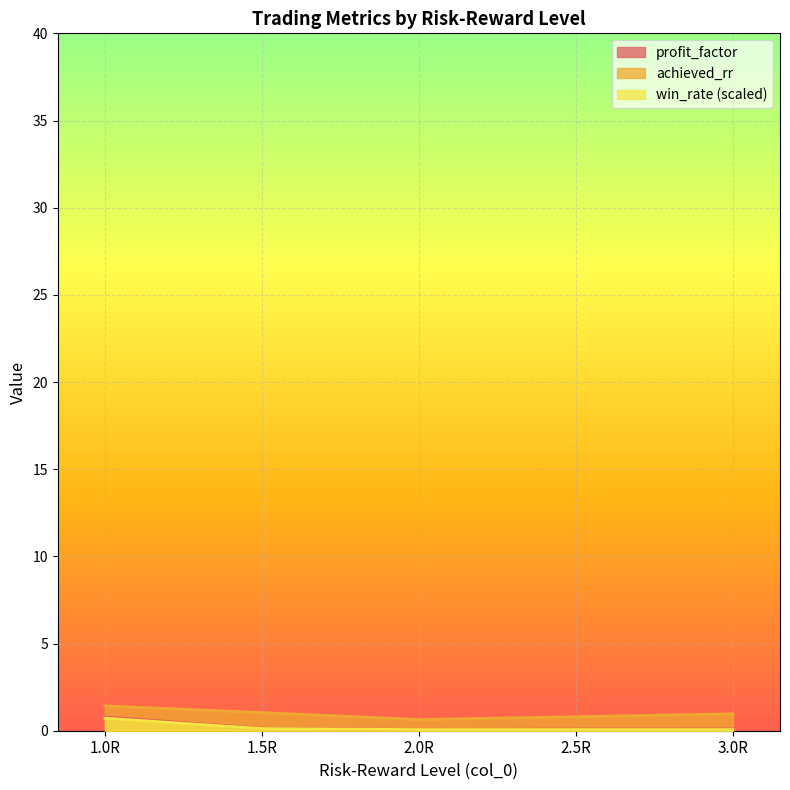

Which series changed the most between 1.0R and 1.5R?

profit_factor